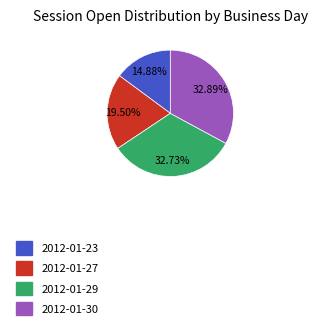

Does any single category account for the majority?

No